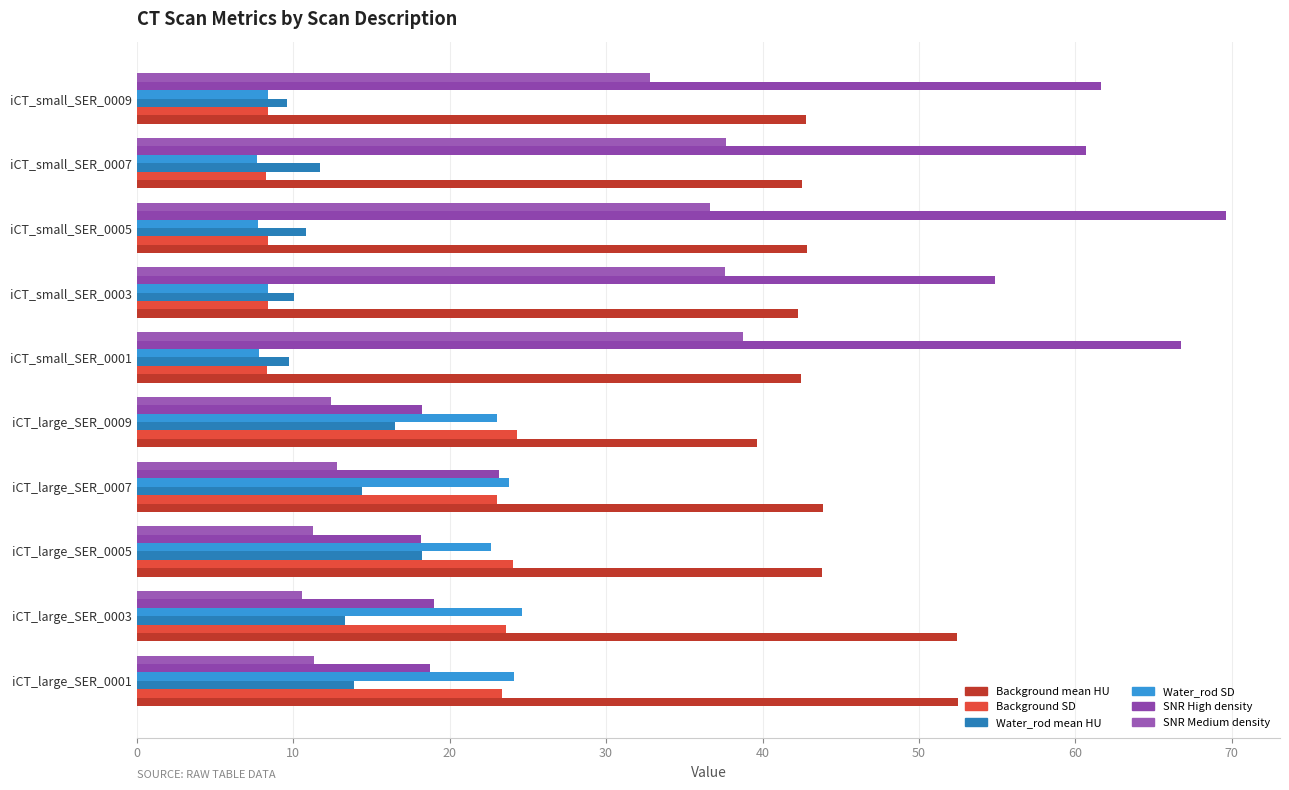

What is the value of the Background SD bar at the 4th from the left?

23.0